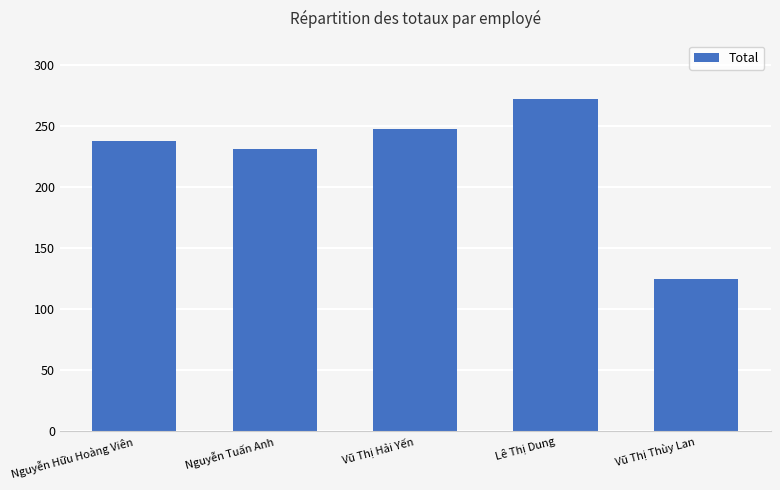

At which label is the value closest to 198?

Nguyễn Tuấn Anh